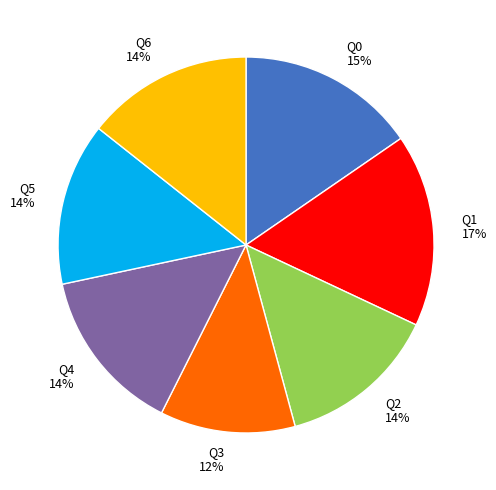

The Q2 slice represents 14% of the pie. True or false?

True